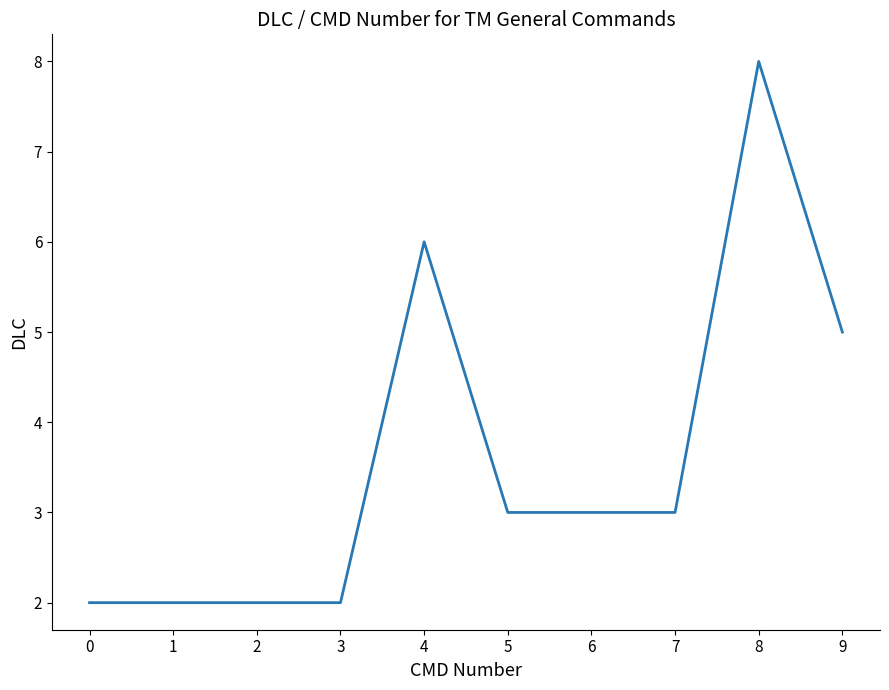

Reading right to left, what are all the values shown in this chart?

9=5	8=8	7=3	6=3	5=3	4=6	3=2	2=2	1=2	0=2